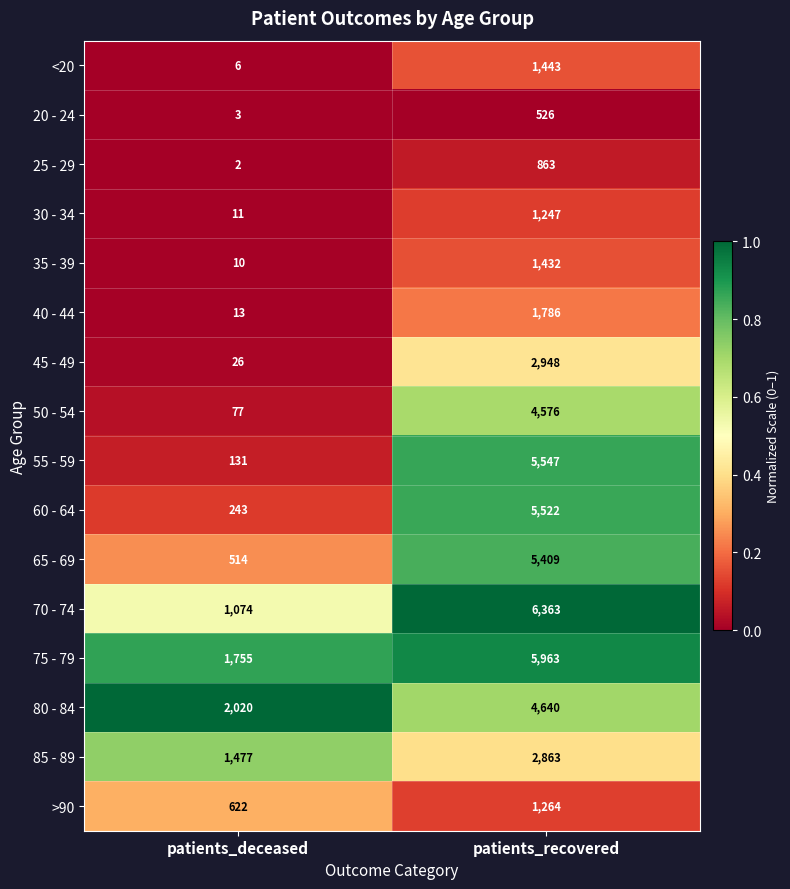

Rank the series at patients_recovered from lowest to highest value.

20 - 24, 25 - 29, 30 - 34, >90, 35 - 39, <20, 40 - 44, 85 - 89, 45 - 49, 50 - 54, 80 - 84, 65 - 69, 60 - 64, 55 - 59, 75 - 79, 70 - 74